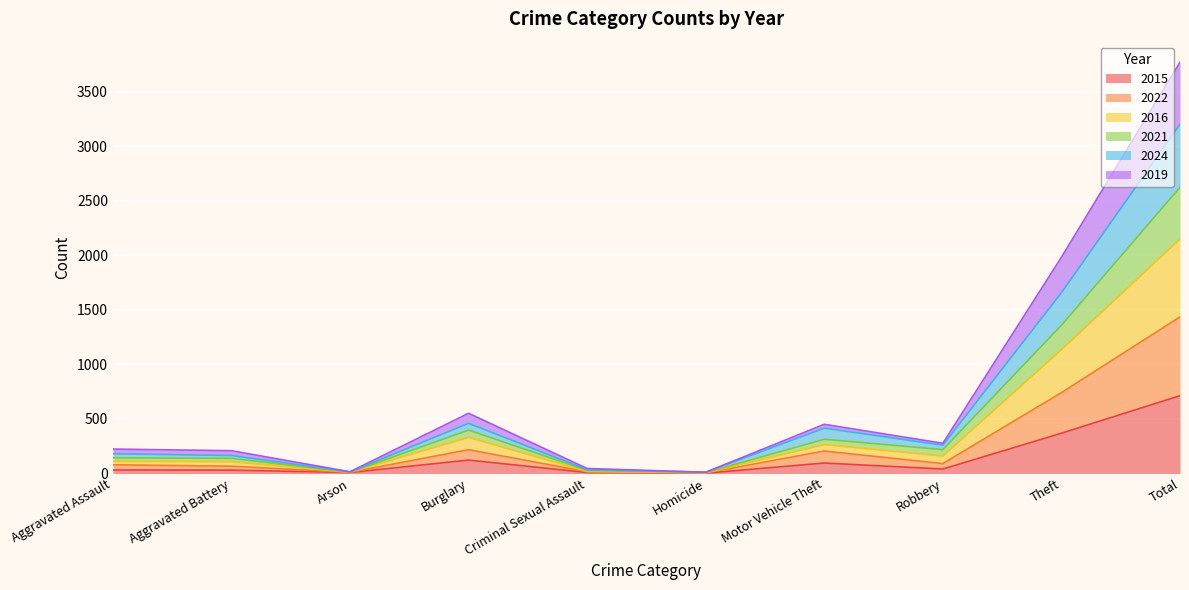

At which category is the sum across all series the highest?

Total